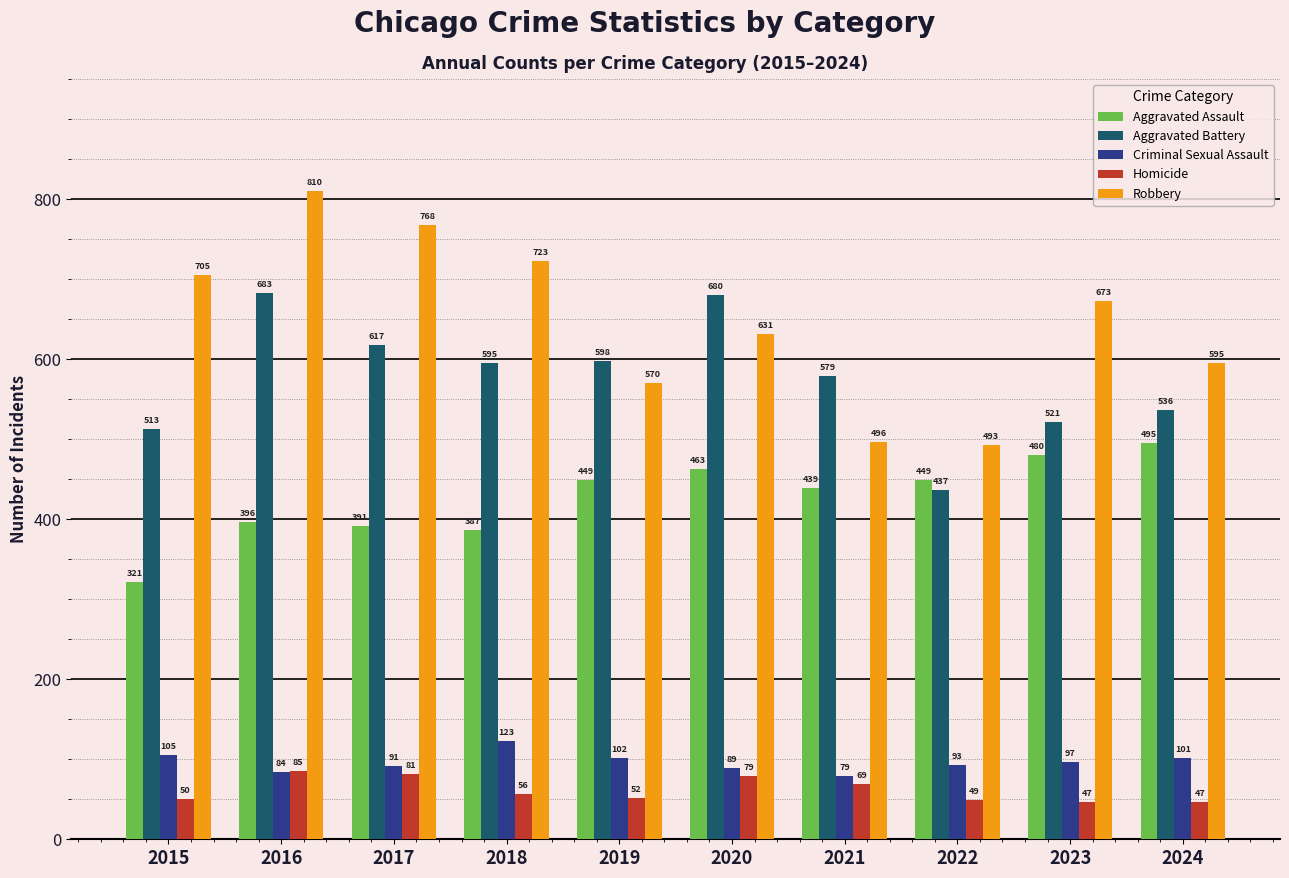

How many data points in Homicide are less than 56?

5